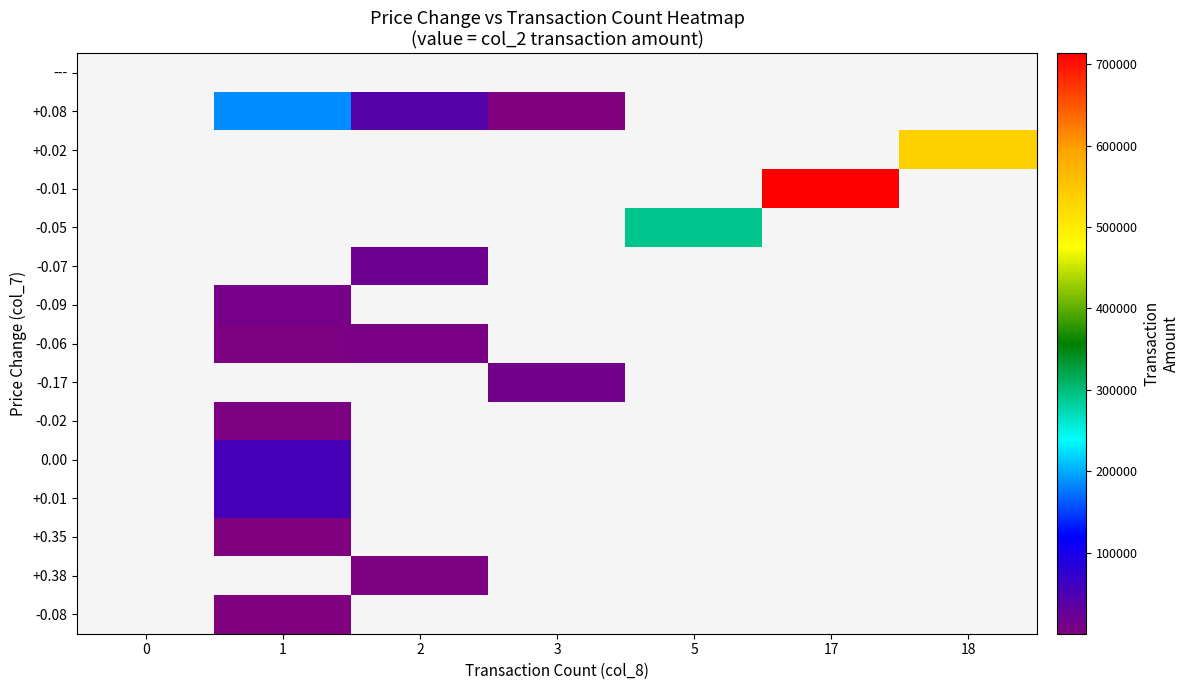

Reading left to right, what are all the values shown in this chart?

---: 0=0	1=0	2=0	3=0	5=0	17=0	18=0
+0.08: 0=0	1=185400	2=40780	3=410	5=0	17=0	18=0
+0.02: 0=0	1=0	2=0	3=0	5=0	17=0	18=536460
-0.01: 0=0	1=0	2=0	3=0	5=0	17=713410	18=0
-0.05: 0=0	1=0	2=0	3=0	5=290680	17=0	18=0
-0.07: 0=0	1=0	2=18890	3=0	5=0	17=0	18=0
-0.09: 0=0	1=10500	2=0	3=0	5=0	17=0	18=0
-0.06: 0=0	1=4950	2=7140	3=0	5=0	17=0	18=0
-0.17: 0=0	1=0	2=0	3=12600	5=0	17=0	18=0
-0.02: 0=0	1=5200	2=0	3=0	5=0	17=0	18=0
0.00: 0=0	1=53560	2=0	3=0	5=0	17=0	18=0
+0.01: 0=0	1=55620	2=0	3=0	5=0	17=0	18=0
+0.35: 0=0	1=620	2=0	3=0	5=0	17=0	18=0
+0.38: 0=0	1=0	2=4000	3=0	5=0	17=0	18=0
-0.08: 0=0	1=1750	2=0	3=0	5=0	17=0	18=0